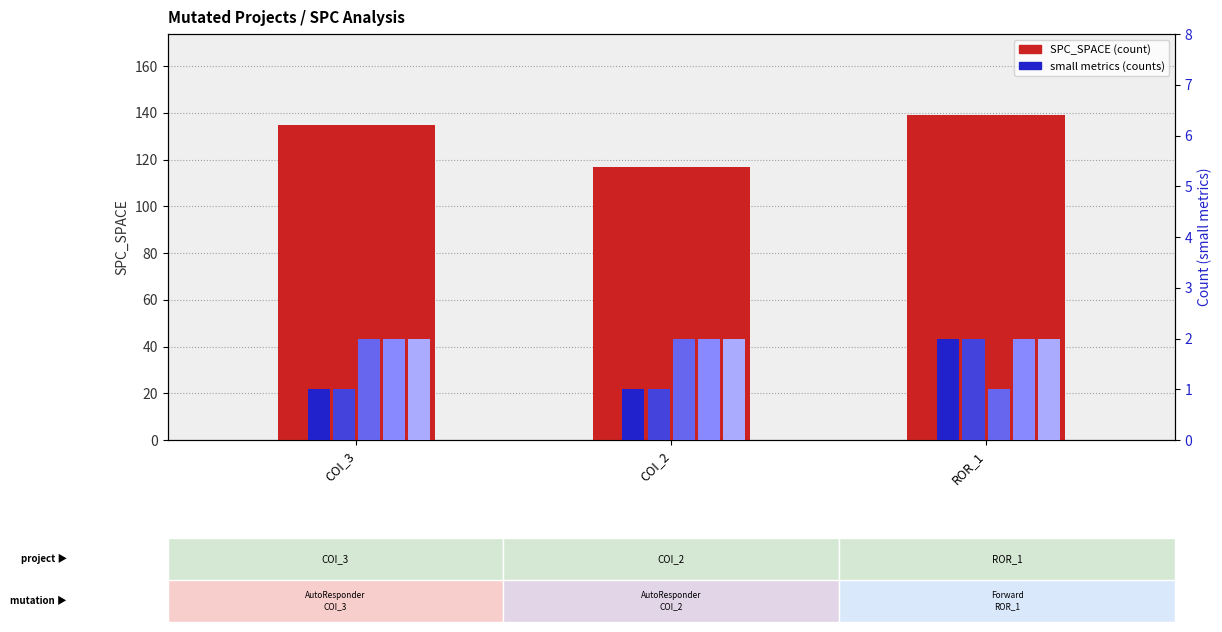

At which label is WITHOUT_ISOLATION_F closest to 2?

COI_3